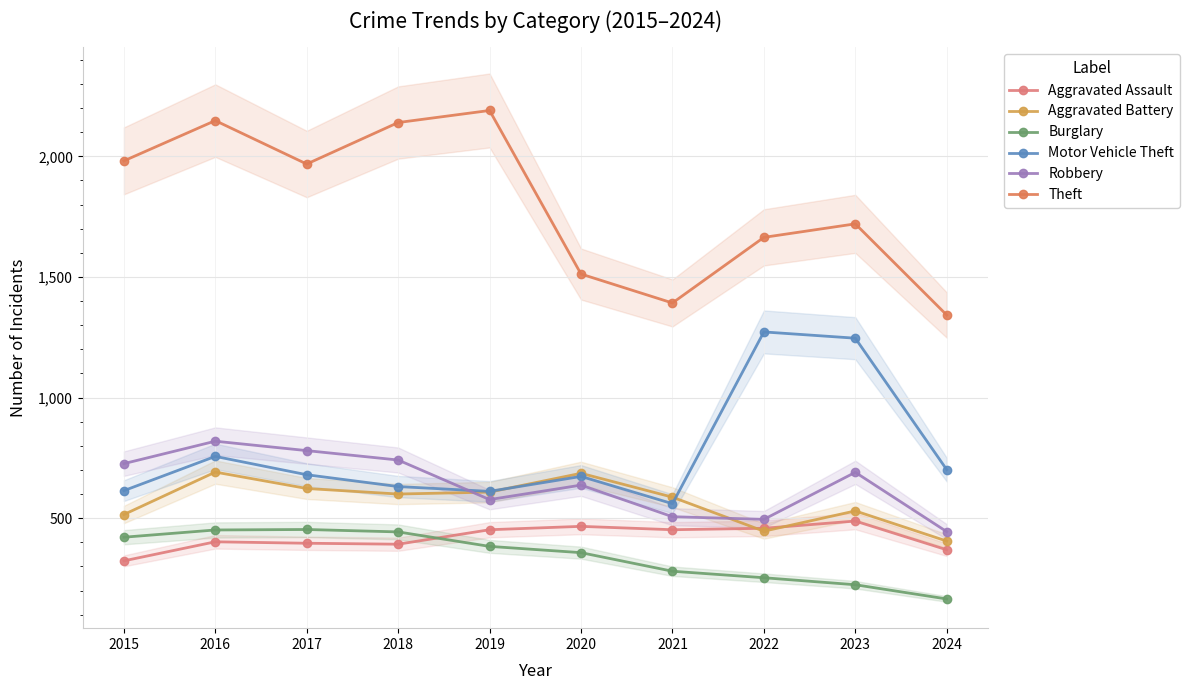

How many data points in Aggravated Battery are above 600?

4